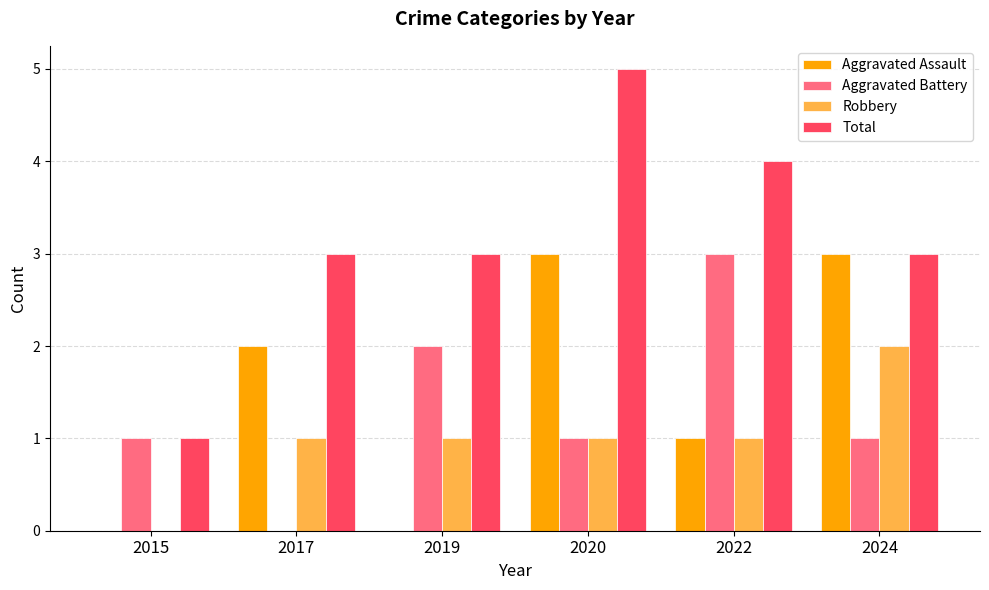

At which category does the chart reach its peak across all series?

2020